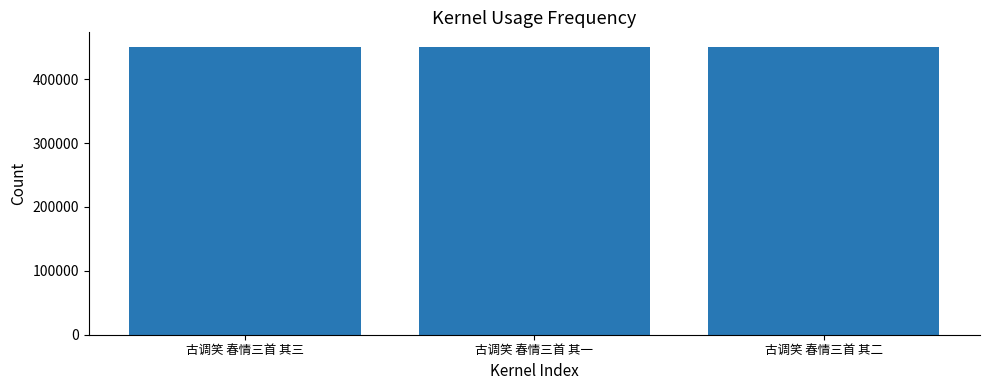

Read the value at 古调笑 春情三首 其一.

450670